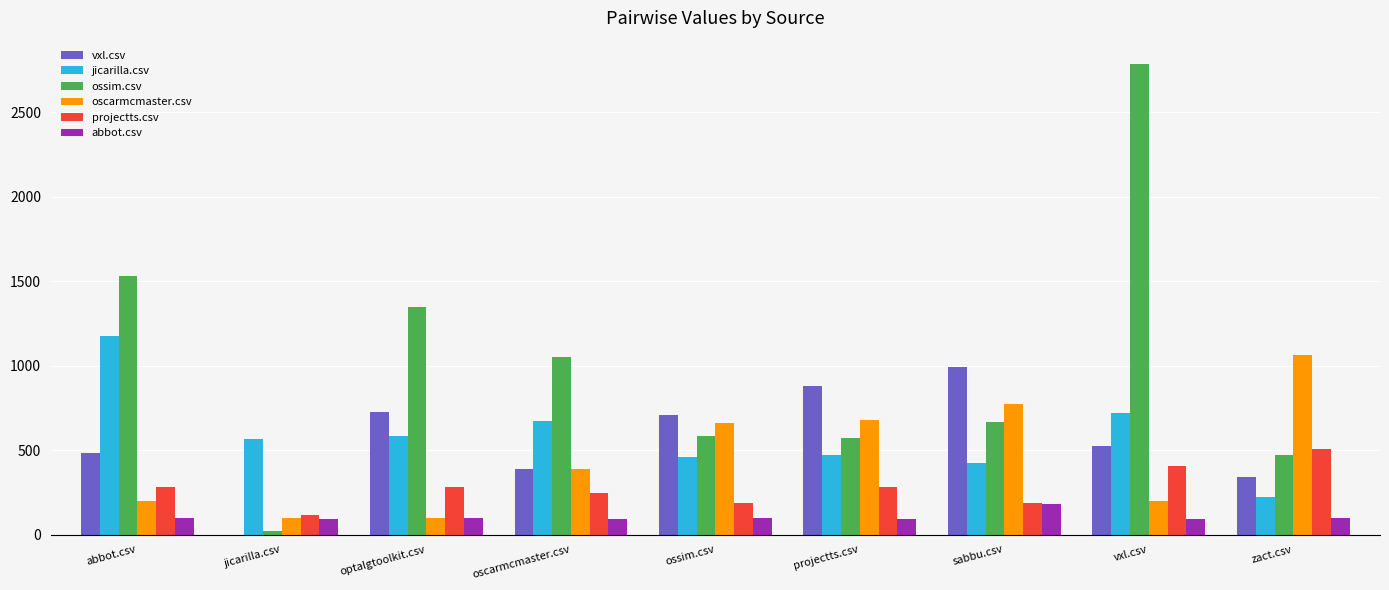

At which category is the sum across all series the highest?

vxl.csv